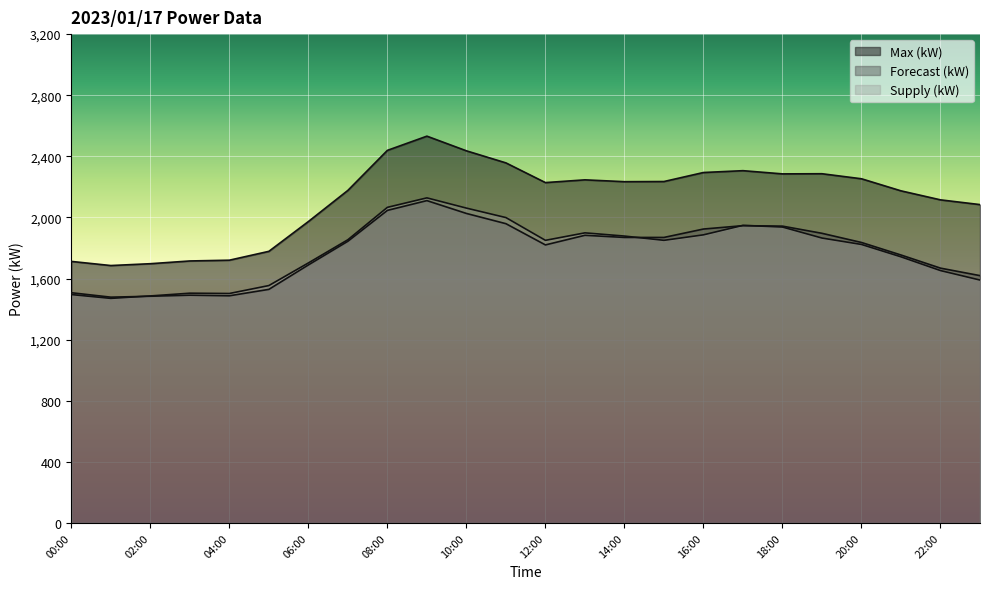

What is the total value across all series at 01:00?

4633